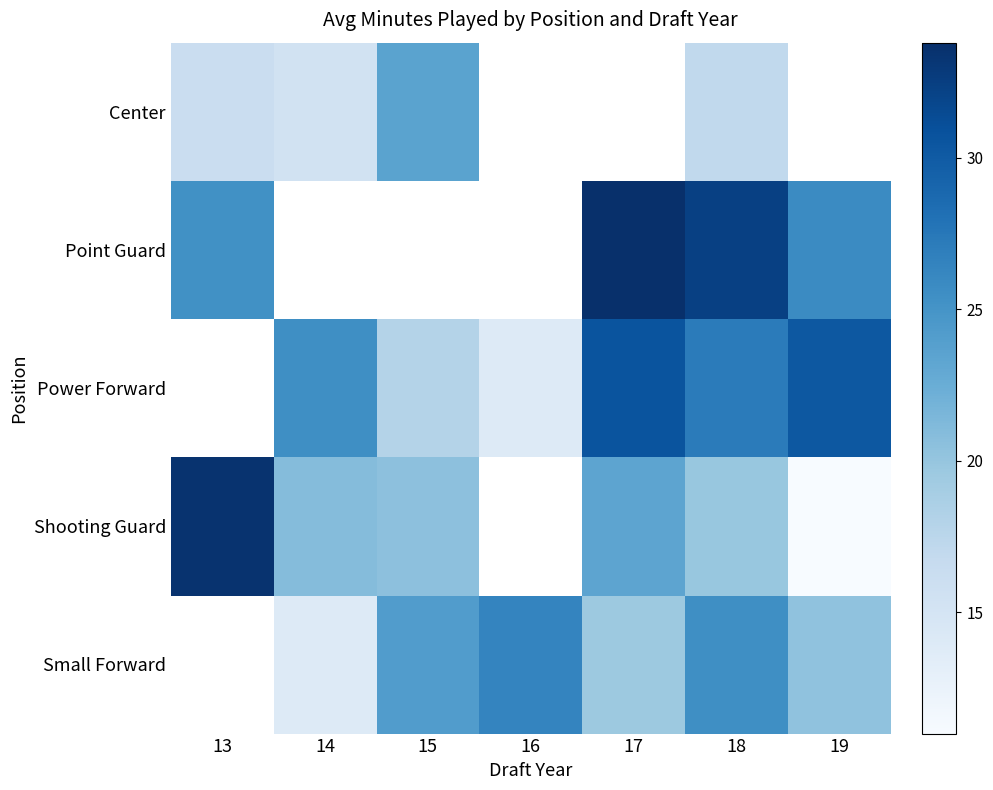

Between 13 and 19, which series saw the biggest shift?

Shooting Guard